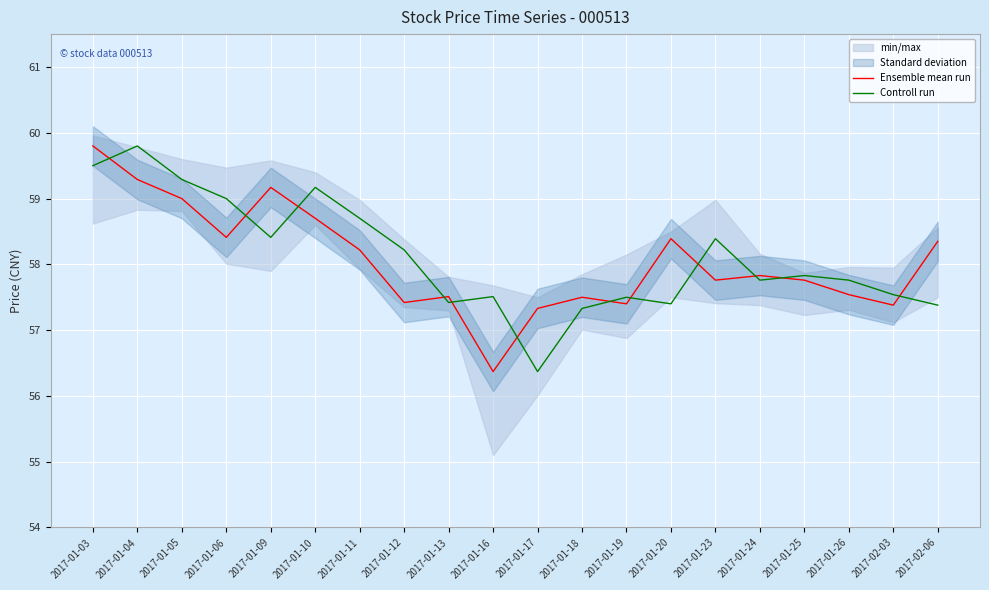

How many categories are shown in the chart?

20